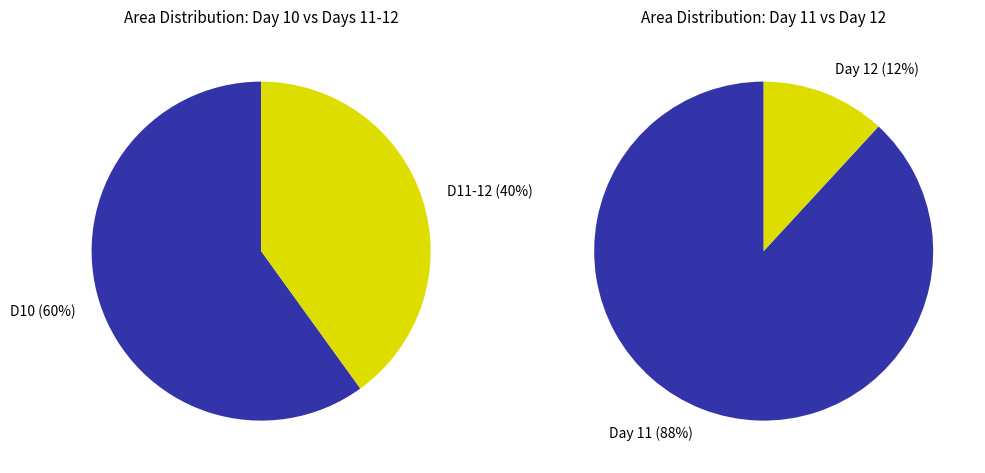

Is it true that 11 is 1% of the pie?

False